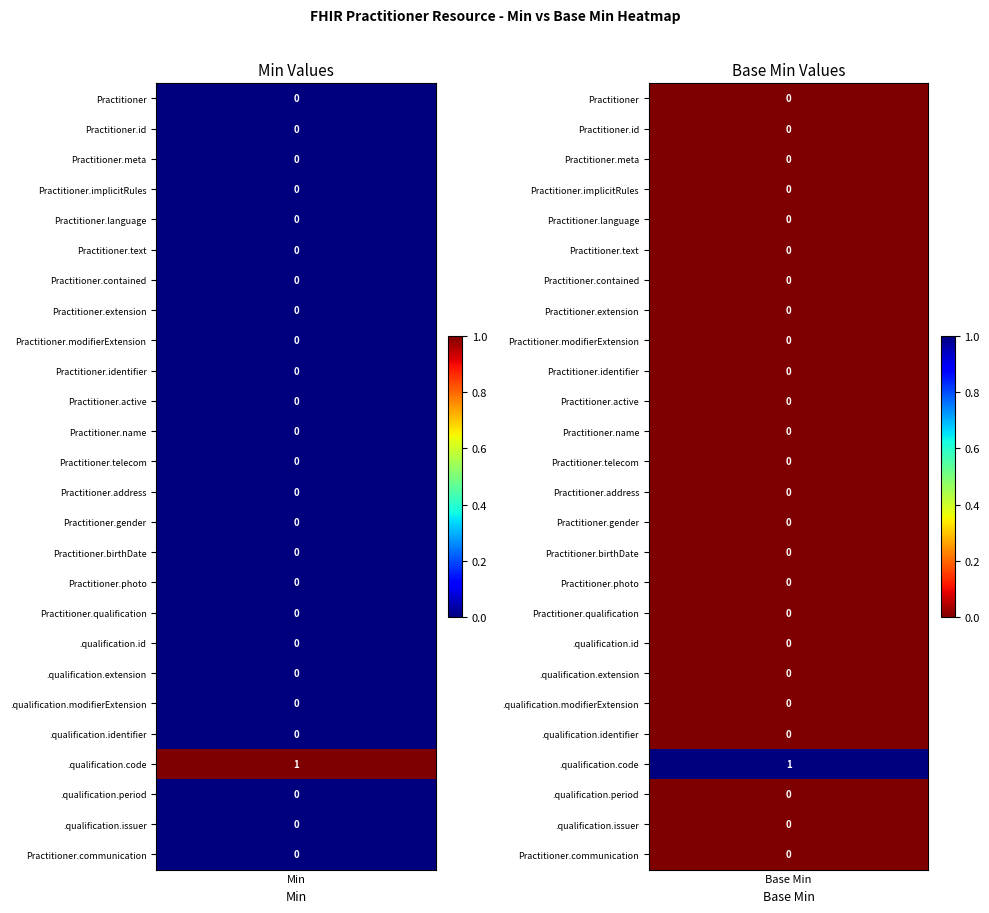

Reading left to right, what are all the values shown in this chart?

Practitioner: min=0	base_min=0
Practitioner.id: min=0	base_min=0
Practitioner.meta: min=0	base_min=0
Practitioner.implicitRules: min=0	base_min=0
Practitioner.language: min=0	base_min=0
Practitioner.text: min=0	base_min=0
Practitioner.contained: min=0	base_min=0
Practitioner.extension: min=0	base_min=0
Practitioner.modifierExtension: min=0	base_min=0
Practitioner.identifier: min=0	base_min=0
Practitioner.active: min=0	base_min=0
Practitioner.name: min=0	base_min=0
Practitioner.telecom: min=0	base_min=0
Practitioner.address: min=0	base_min=0
Practitioner.gender: min=0	base_min=0
Practitioner.birthDate: min=0	base_min=0
Practitioner.photo: min=0	base_min=0
Practitioner.qualification: min=0	base_min=0
Practitioner.qualification.id: min=0	base_min=0
Practitioner.qualification.extension: min=0	base_min=0
Practitioner.qualification.modifierExtension: min=0	base_min=0
Practitioner.qualification.identifier: min=0	base_min=0
Practitioner.qualification.code: min=1	base_min=1
Practitioner.qualification.period: min=0	base_min=0
Practitioner.qualification.issuer: min=0	base_min=0
Practitioner.communication: min=0	base_min=0